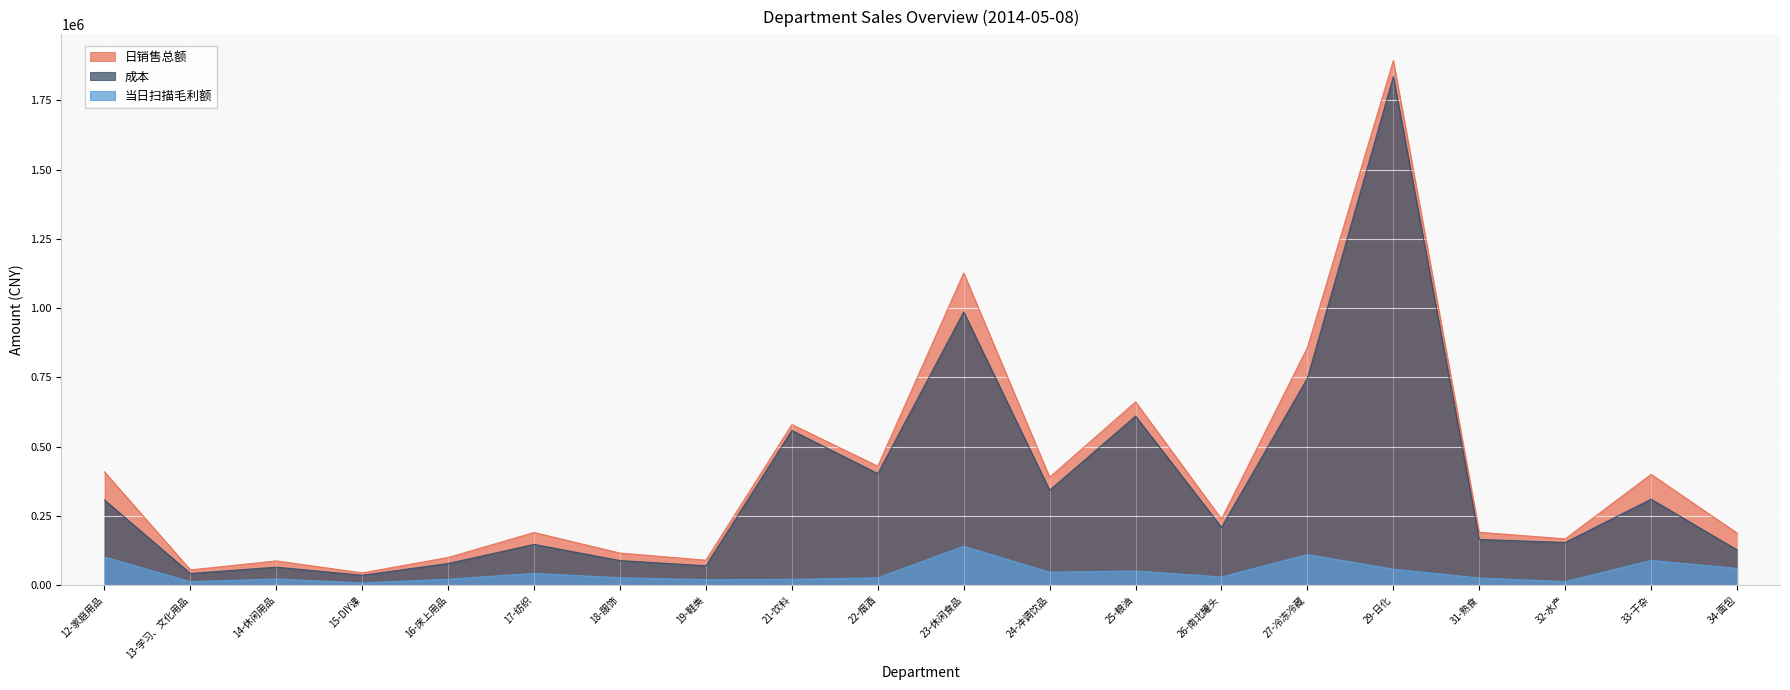

How many interior local peaks does the 日销售总额 series have?

7